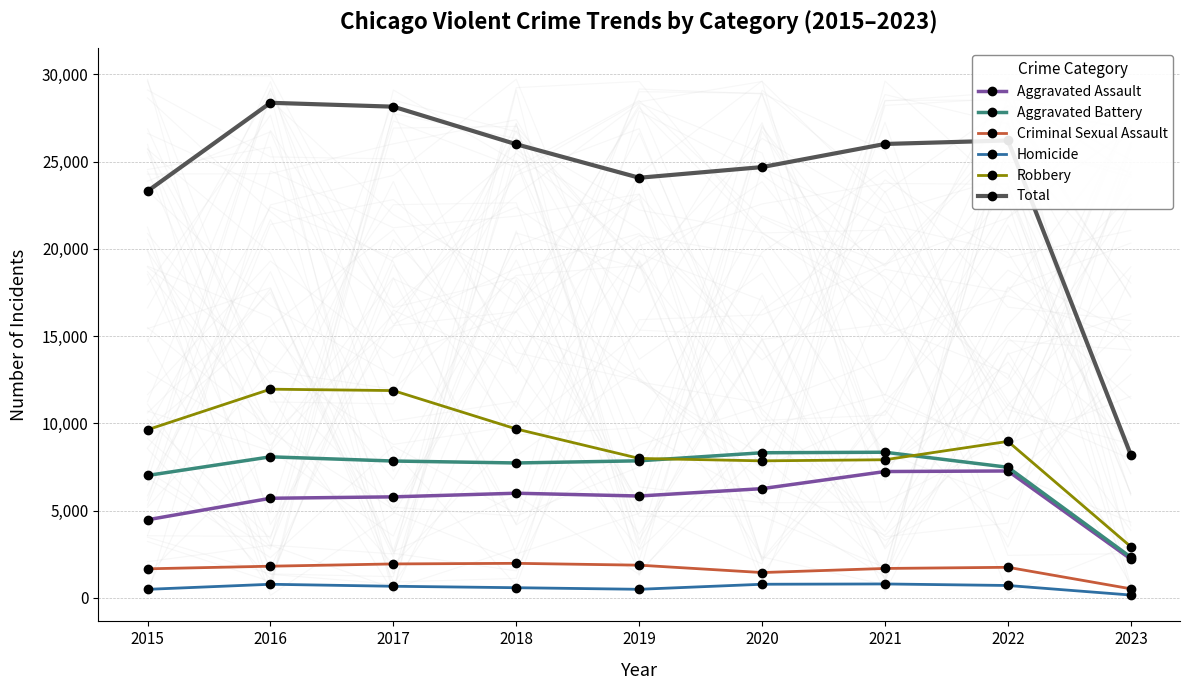

What are all the series names shown in the legend?

Aggravated Assault, Aggravated Battery, Criminal Sexual Assault, Homicide, Robbery, Total